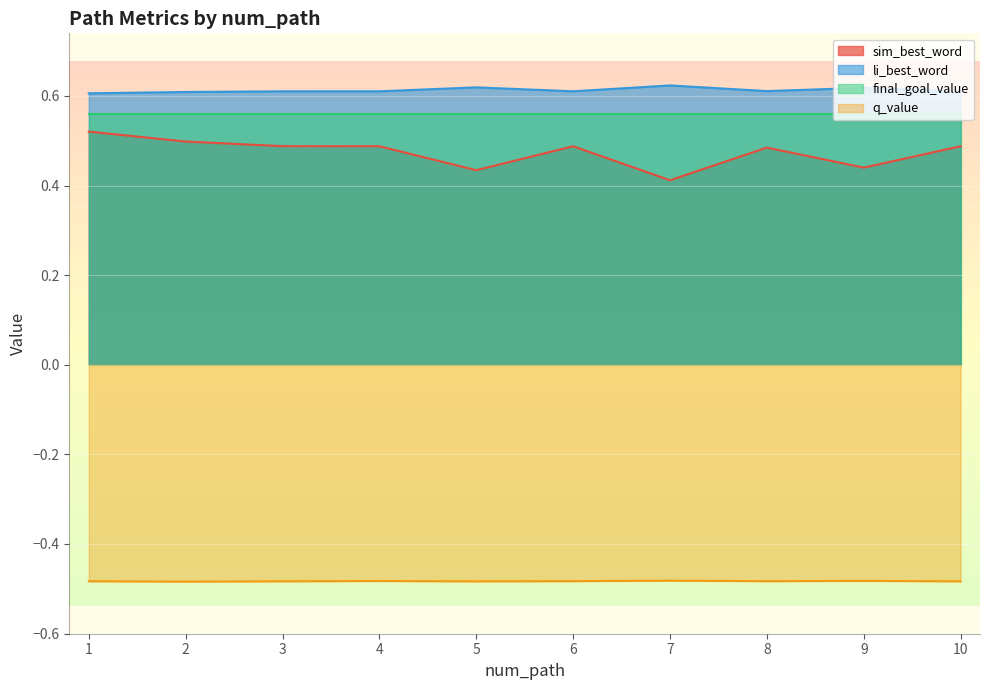

At 10, list the series in order from smallest to largest.

q_value, sim_best_word, final_goal_value, li_best_word